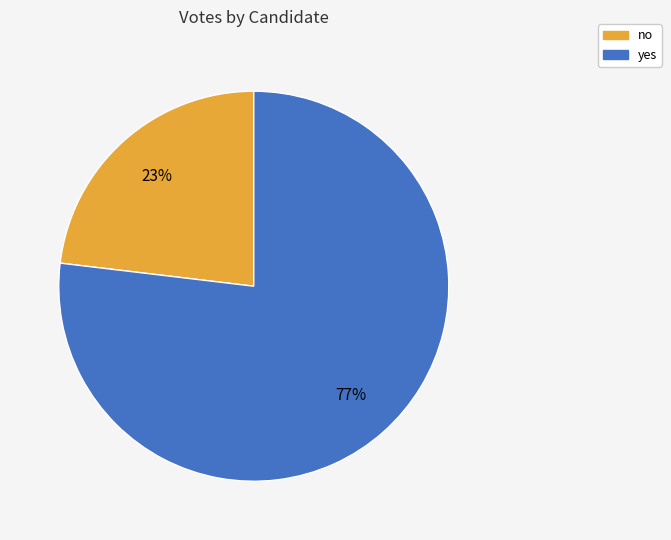

To the nearest percent, what is the combined percentage of yes and no?

100%